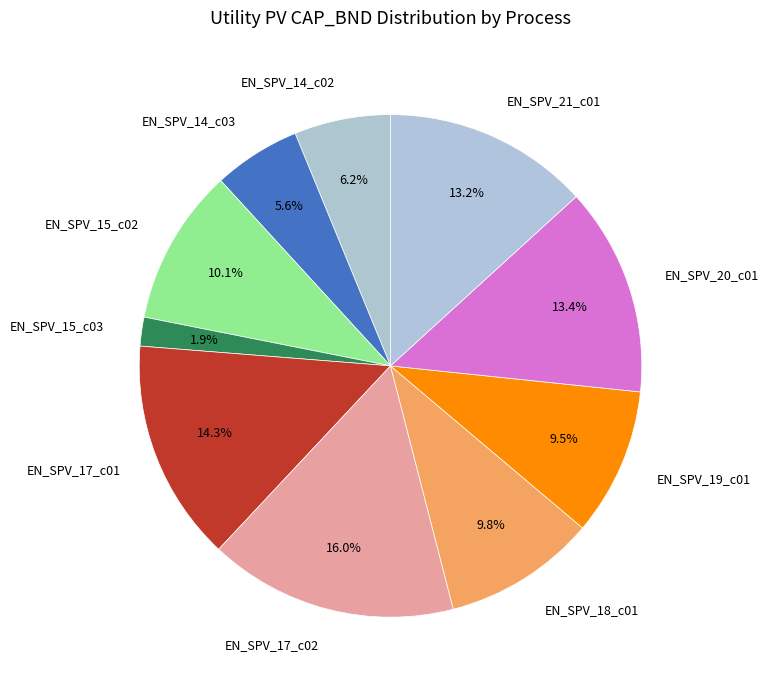

To the nearest percent, what is the combined percentage of EN_SPV_18_c01 and EN_SPV_17_c02?

26%